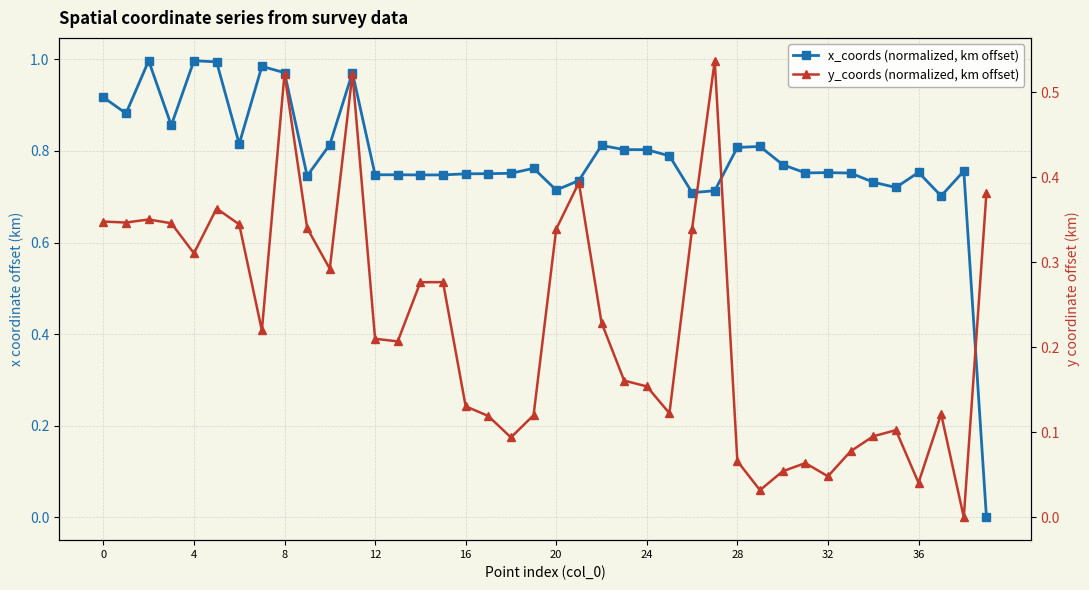

The x_coords (normalized, km offset) series shows 1.1 at 17. True or false?

False